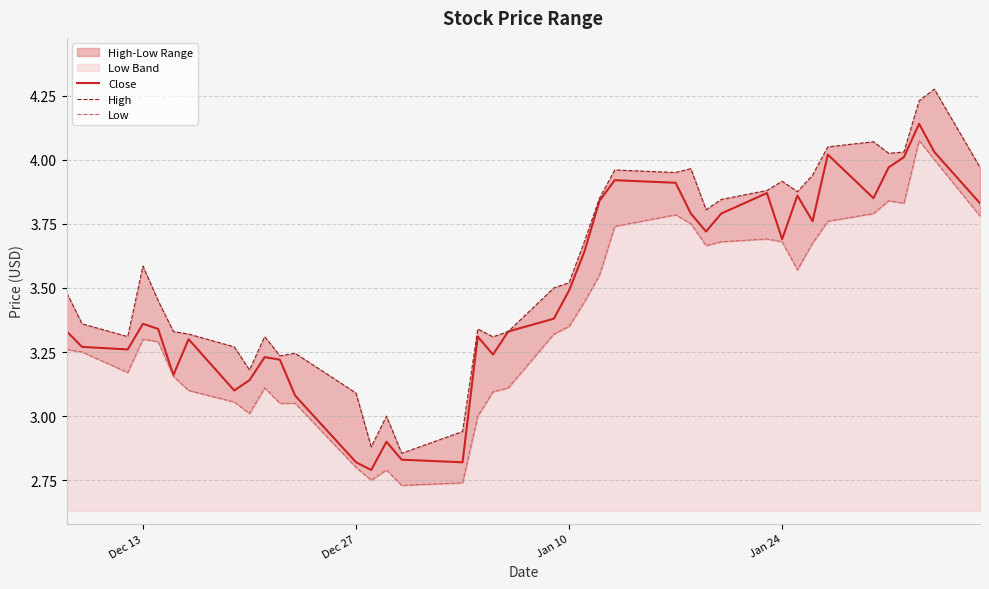

Reading left to right, extract all data points from this chart.

Close: 3.3	3.3	3.3	3.4	3.3	3.2	3.3	3.1	3.1	3.2	3.2	3.1	2.8	2.8	2.9	2.8	2.8	3.3	3.2	3.3	3.4	3.5	3.6	3.8	3.9	3.9	3.8	3.7	3.8	3.9	3.7	3.9	3.8	4.0	3.9	4.0	4.0	4.1	4.0	3.8
High: 3.5	3.4	3.3	3.6	3.5	3.3	3.3	3.3	3.2	3.3	3.2	3.2	3.1	2.9	3.0	2.9	2.9	3.3	3.3	3.3	3.5	3.5	3.7	3.9	4.0	4.0	4.0	3.8	3.8	3.9	3.9	3.9	3.9	4.0	4.1	4.0	4.0	4.2	4.3	4.0
Low: 3.3	3.2	3.2	3.3	3.3	3.2	3.1	3.1	3.0	3.1	3.0	3.0	2.8	2.8	2.8	2.7	2.7	3.0	3.1	3.1	3.3	3.4	3.4	3.5	3.7	3.8	3.8	3.7	3.7	3.7	3.7	3.6	3.7	3.8	3.8	3.8	3.8	4.1	4.0	3.8